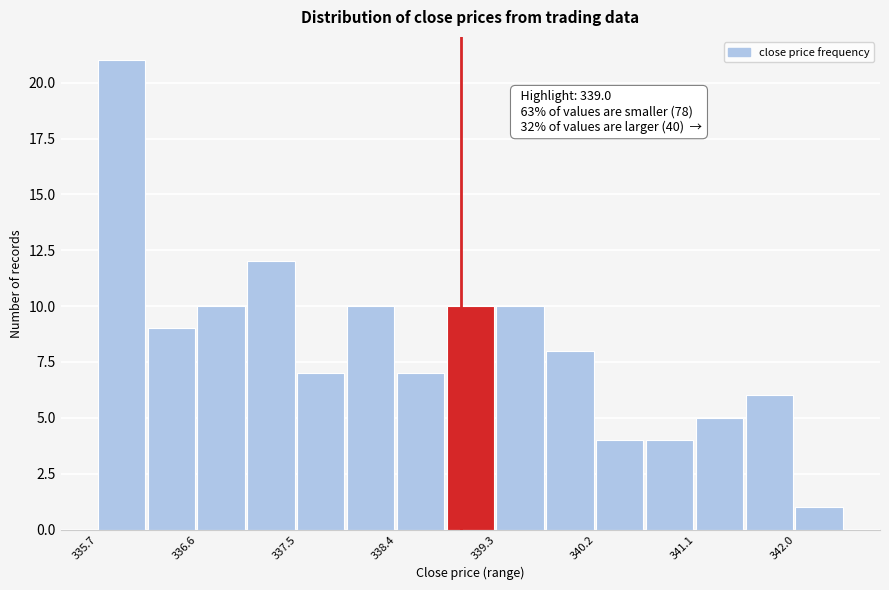

Over which range of the x-axis is the bar tallest?

335.7 to 336.2